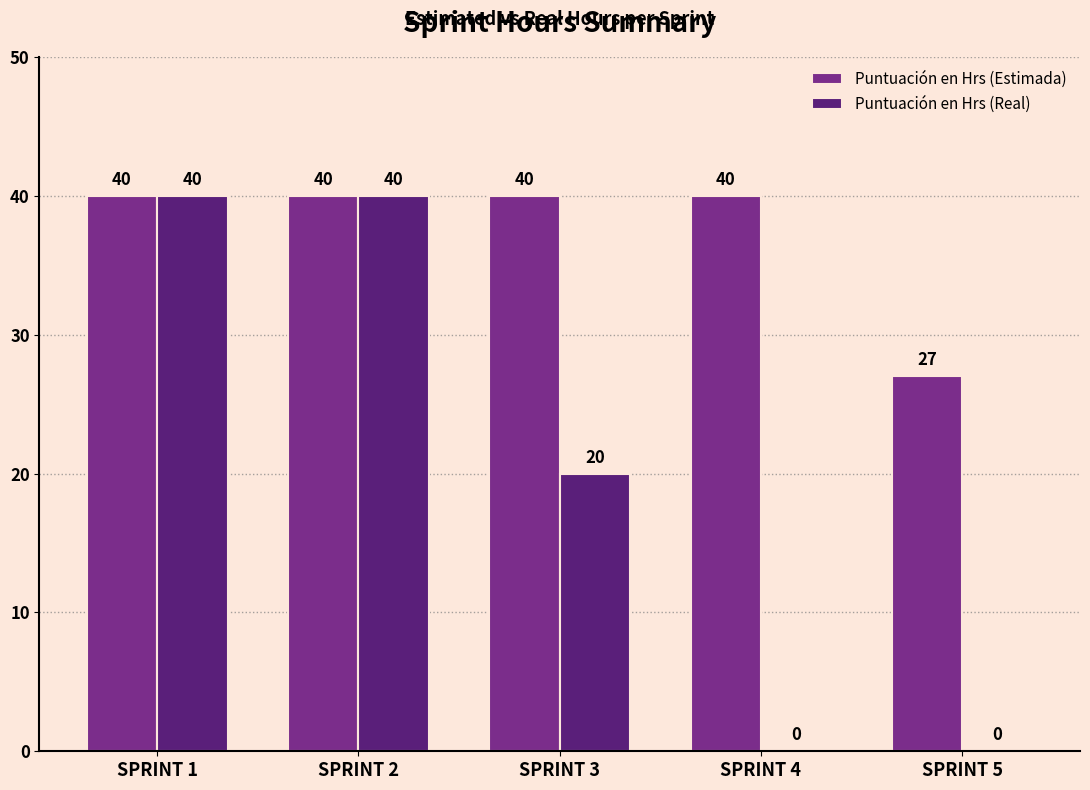

What value does the Puntuación en Hrs (Estimada) series have at SPRINT 2, to the nearest 5?

40